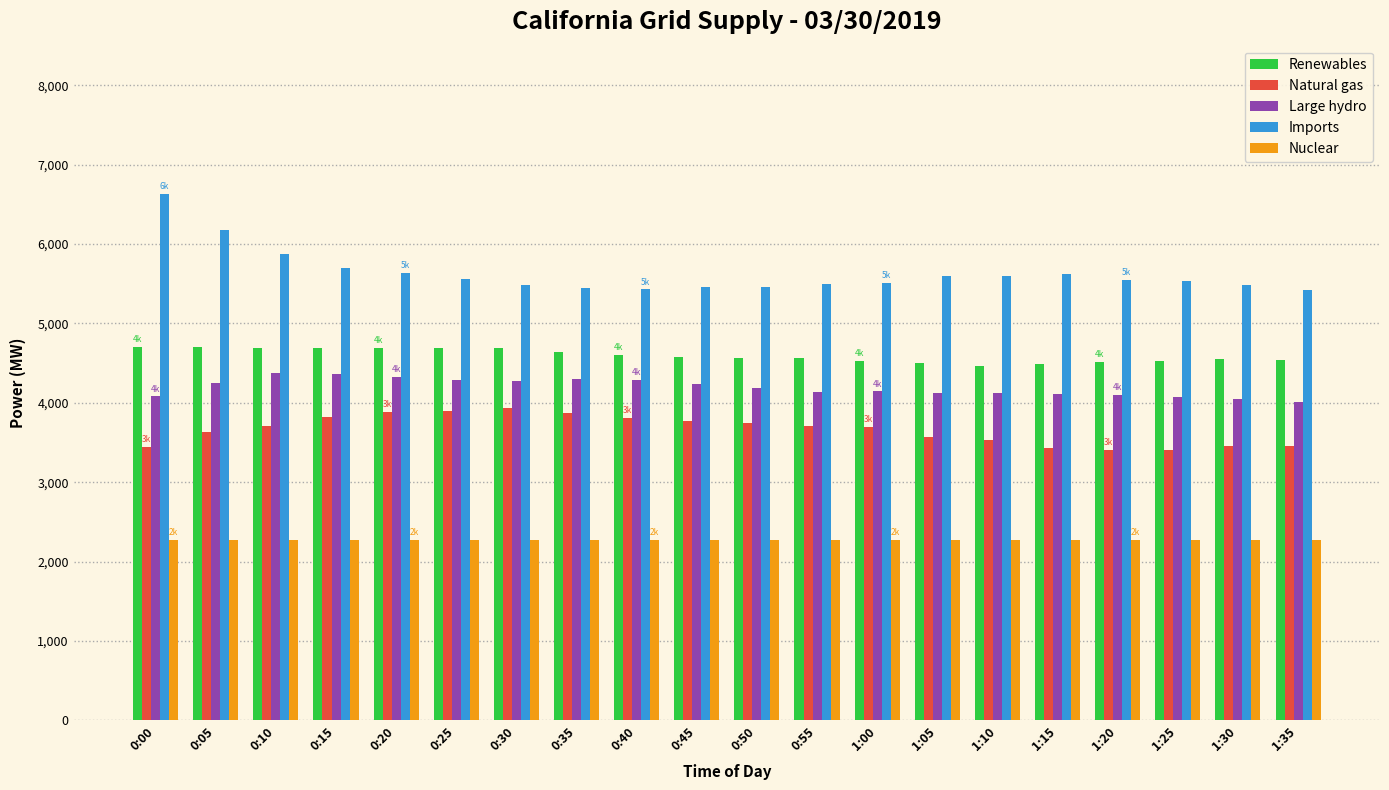

What is the total value across all series at 0:30?

20659